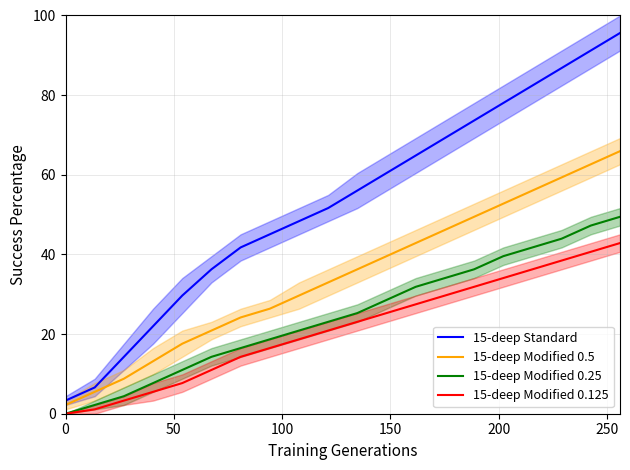

True or false: 15-deep Modified 0.25 and 15-deep Modified 0.5 cross at least once.

False